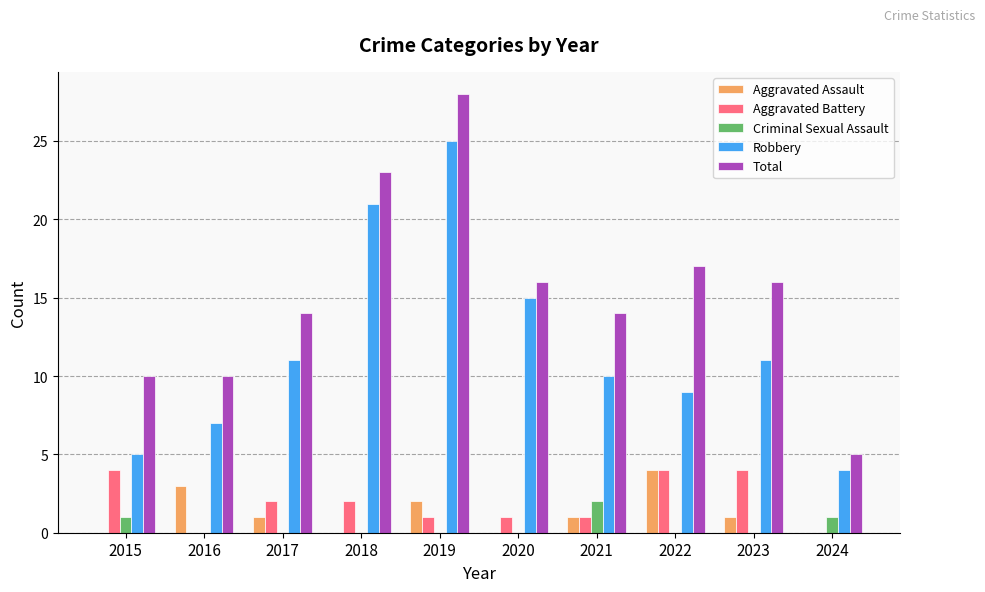

Reading right to left, what are all the values shown in this chart?

Aggravated Assault: 0	1	4	1	0	2	0	1	3	0
Aggravated Battery: 0	4	4	1	1	1	2	2	0	4
Criminal Sexual Assault: 1	0	0	2	0	0	0	0	0	1
Robbery: 4	11	9	10	15	25	21	11	7	5
Total: 5	16	17	14	16	28	23	14	10	10